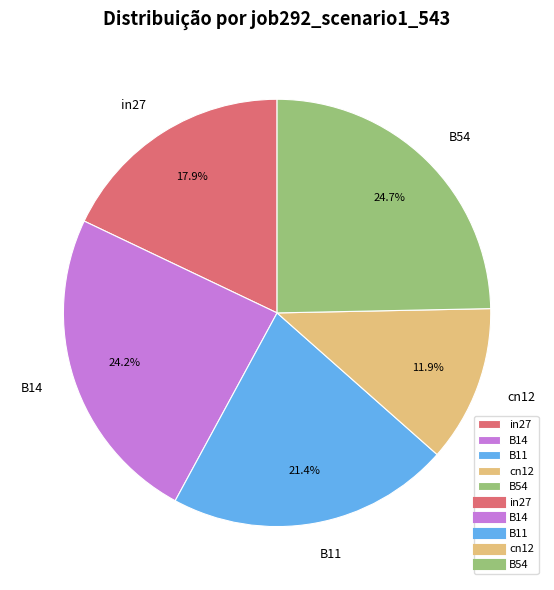

Which has a higher value, B14 or B11?

B14